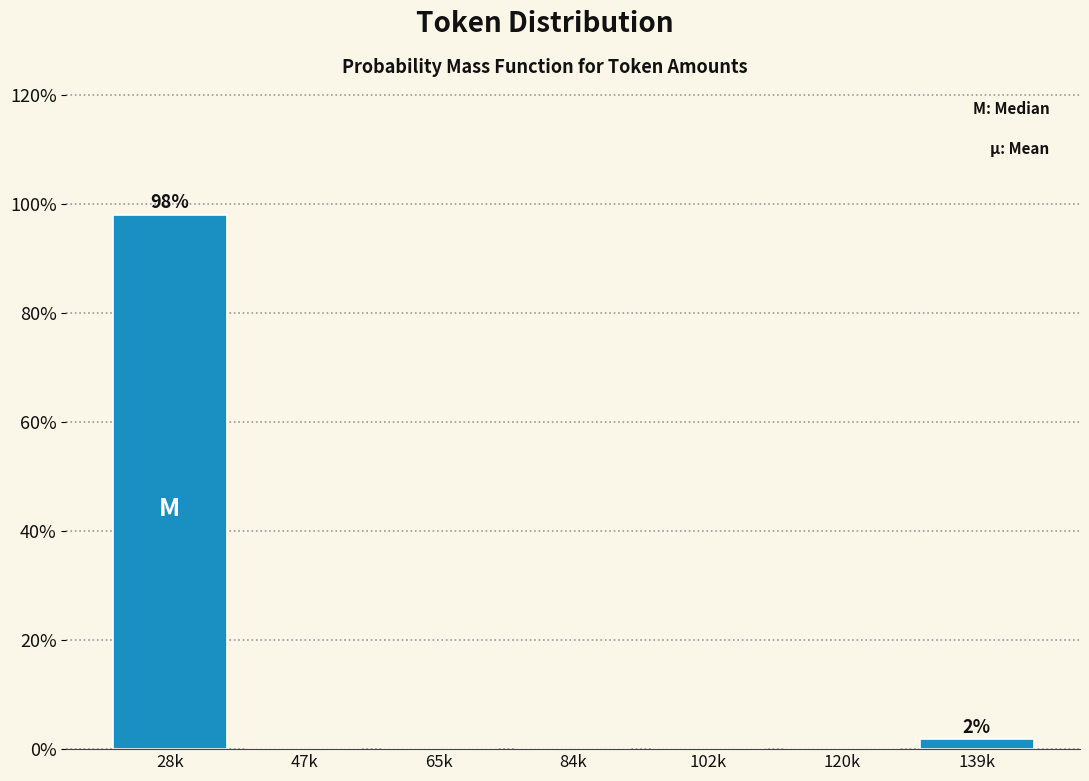

Reading left to right, transcribe all the data shown in this chart.

28k=98.1	47k=0.0	65k=0.0	84k=0.0	102k=0.0	120k=0.0	139k=1.9